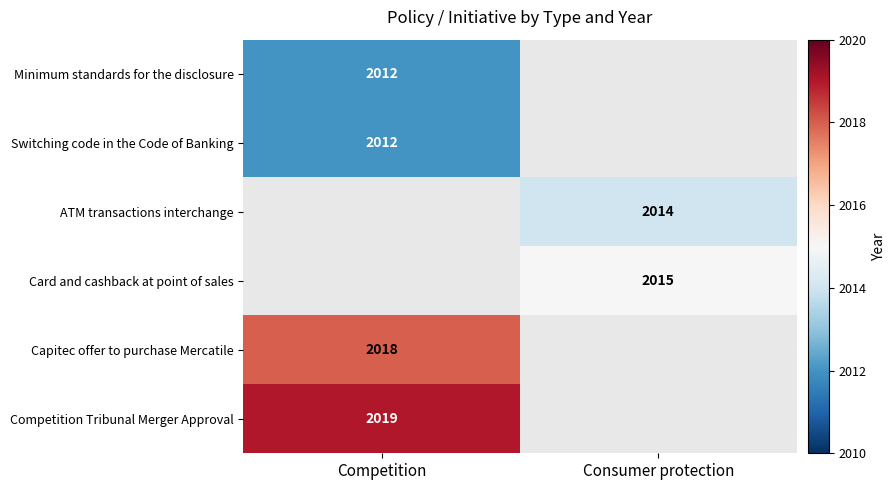

At which category does the chart reach its minimum across all series?

Competition